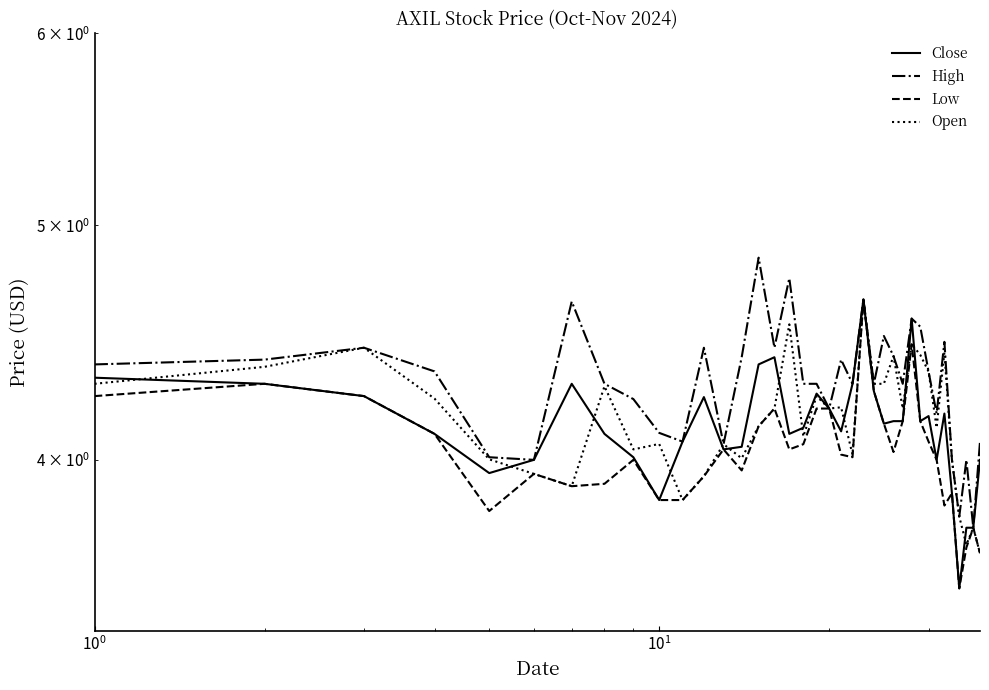

Reading left to right, extract all data points from this chart.

Close: 4.3	4.3	4.2	4.1	4.0	4.0	4.3	4.1	4.0	3.8	4.1	4.2	4.0	4.1	4.4	4.4	4.1	4.1	4.3	4.2	4.1	4.3	4.7	4.3	4.1	4.2	4.2	4.6	4.2	4.2	4.0	4.2	3.9	3.5	3.8	3.8	4.0
High: 4.4	4.4	4.4	4.4	4.0	4.0	4.7	4.3	4.2	4.1	4.1	4.4	4.1	4.4	4.8	4.4	4.8	4.3	4.3	4.2	4.4	4.3	4.7	4.3	4.5	4.4	4.3	4.6	4.5	4.3	4.2	4.5	4.0	3.8	4.0	3.8	4.1
Low: 4.2	4.3	4.2	4.1	3.8	3.9	3.9	3.9	4.0	3.8	3.8	3.9	4.0	4.0	4.1	4.2	4.0	4.1	4.2	4.2	4.0	4.0	4.7	4.3	4.1	4.0	4.2	4.5	4.2	4.1	4.0	3.8	3.9	3.5	3.7	3.8	3.7
Open: 4.3	4.4	4.4	4.2	4.0	3.9	3.9	4.3	4.0	4.1	3.8	3.9	4.1	4.0	4.1	4.2	4.6	4.1	4.2	4.2	4.2	4.0	4.7	4.3	4.3	4.4	4.2	4.5	4.4	4.3	4.1	4.4	4.0	3.8	3.7	3.8	3.7